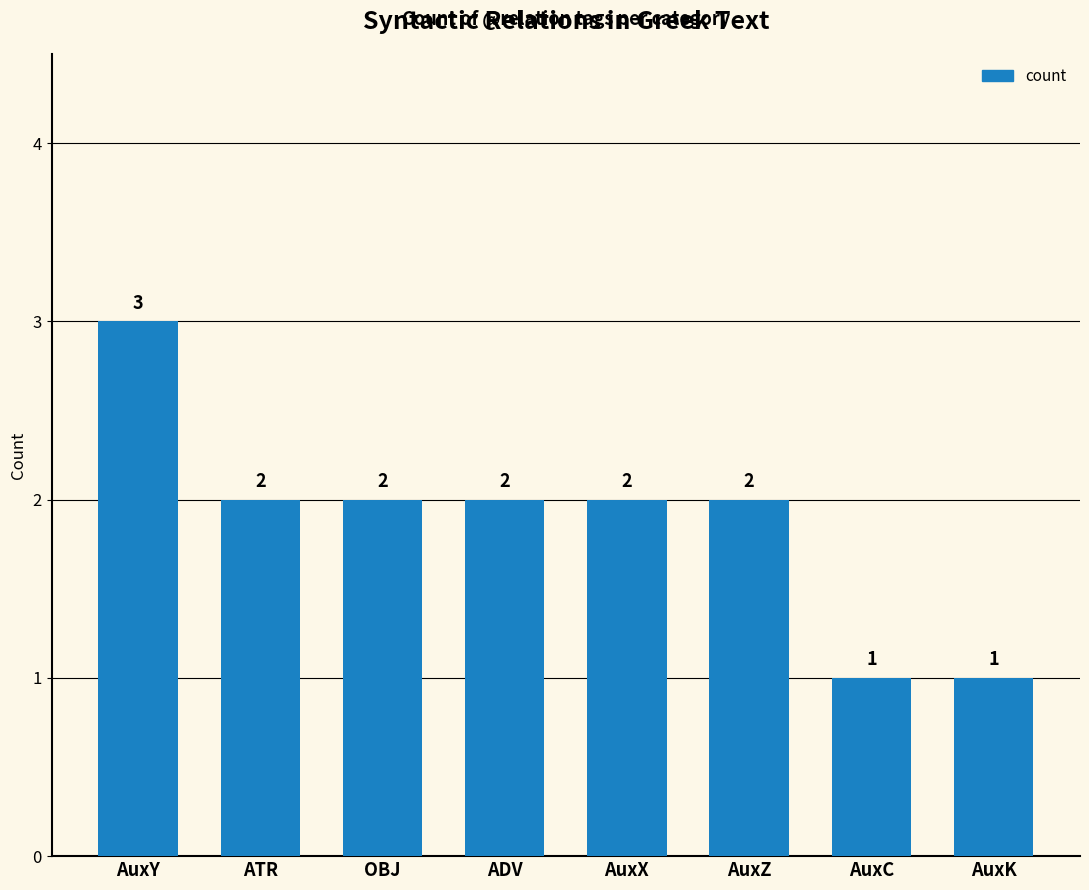

How many distinct data groups are displayed?

1